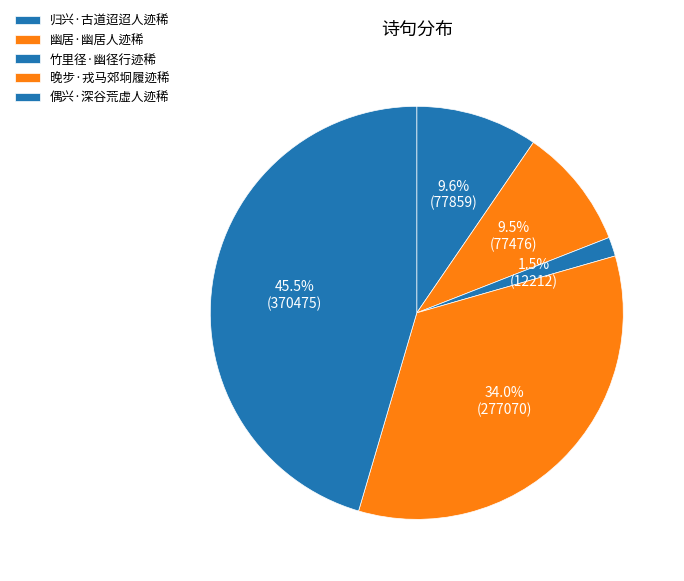

What percentage is the 偶兴·深谷荒虚人迹稀 slice, to the nearest percent?

45%